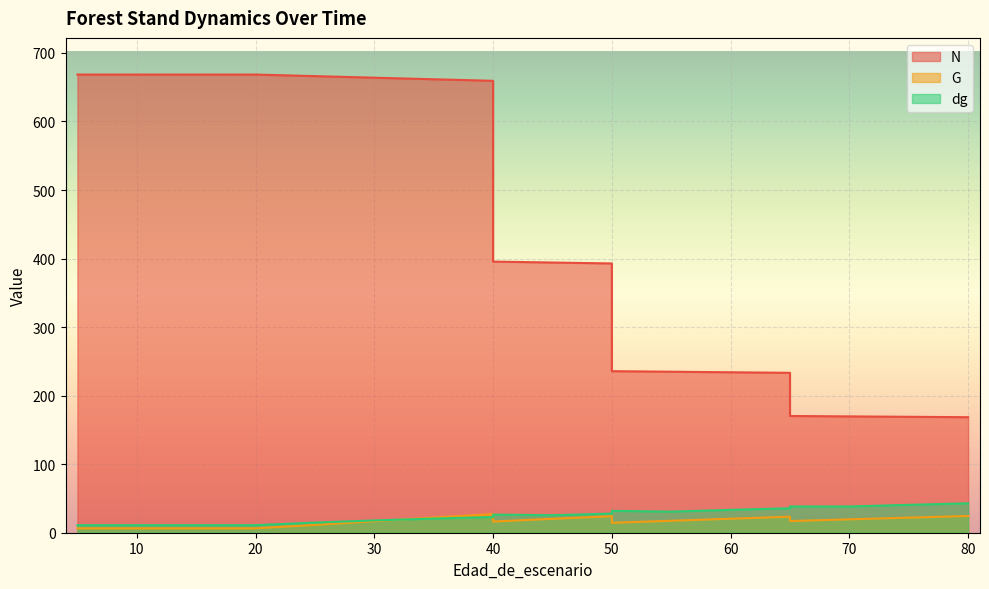

True or false: N and G cross at least once.

False